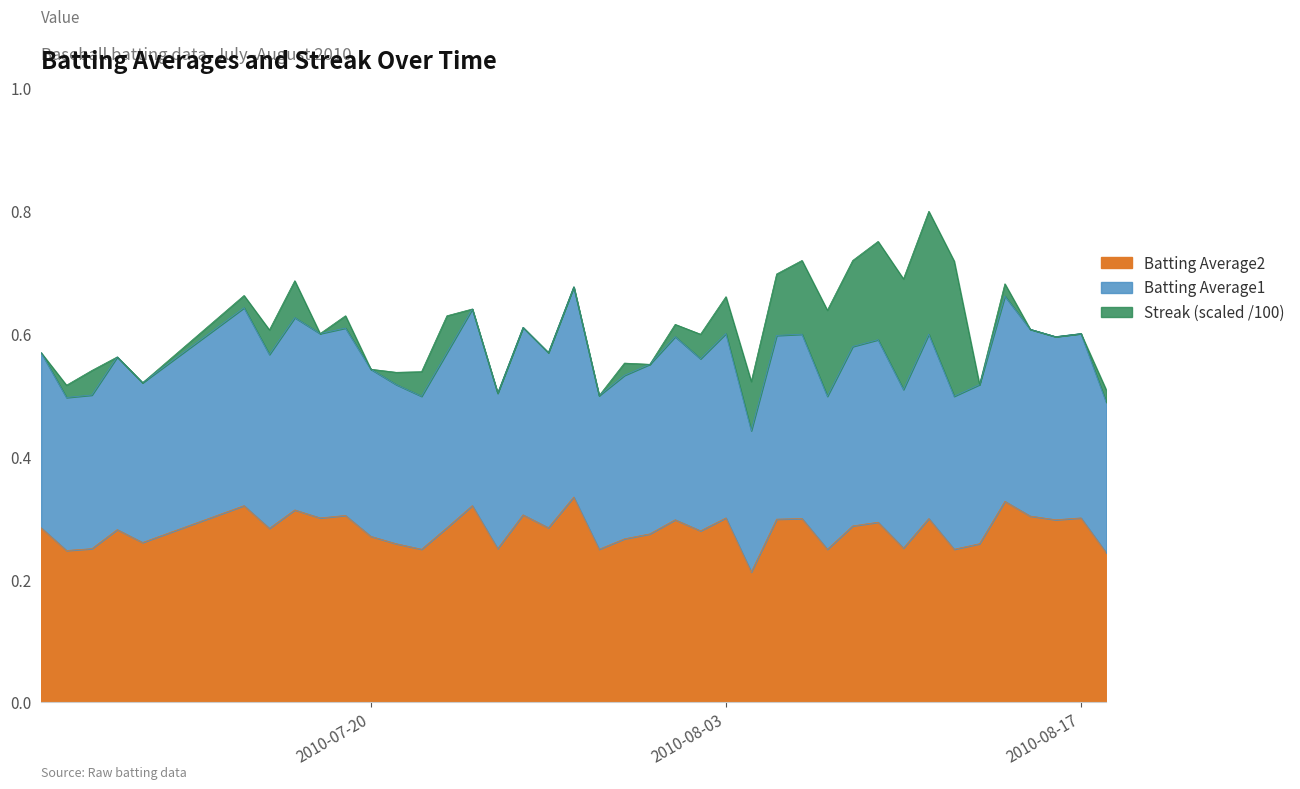

Does the chart display data point markers on the line(s)?

No